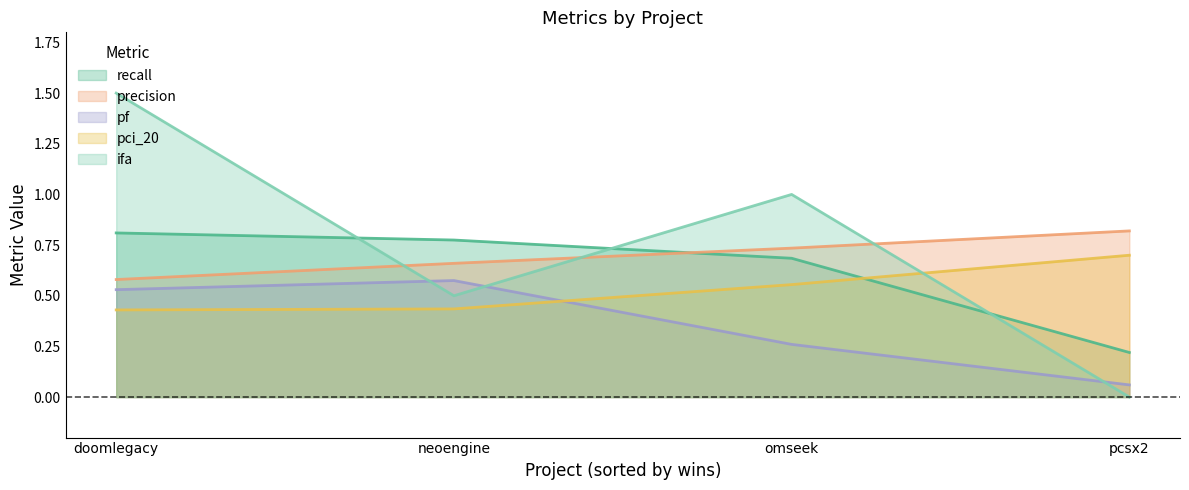

Is it true that precision equals 0.7 at 3?

True